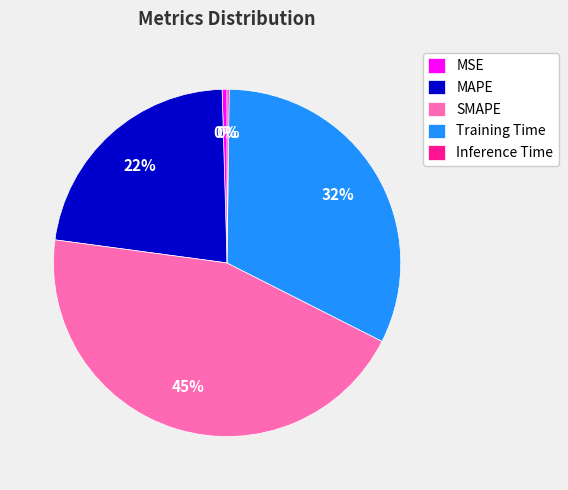

The Training Time slice represents 42% of the pie. True or false?

False